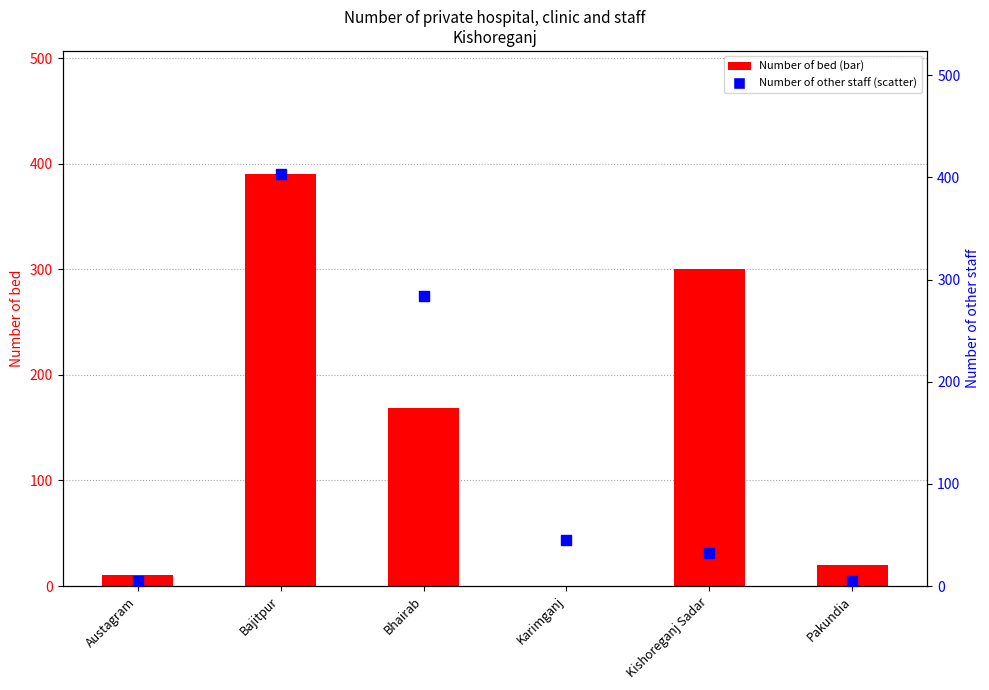

Is the value of Number of other staff at Bhairab greater than the value of Number of bed at Bajitpur?

No